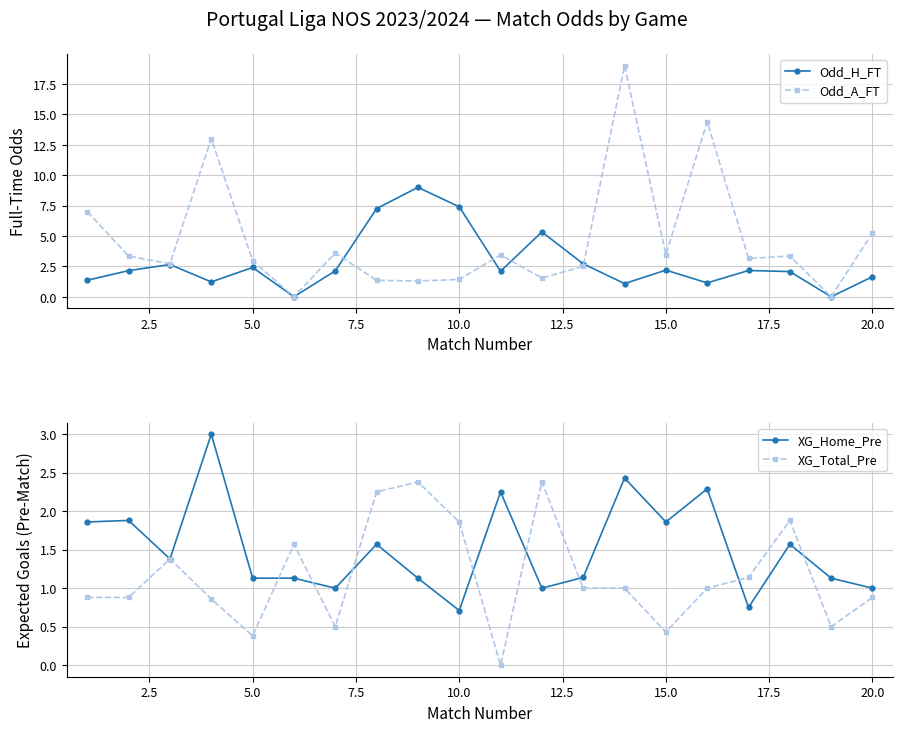

How many lines are shown in the chart?

4